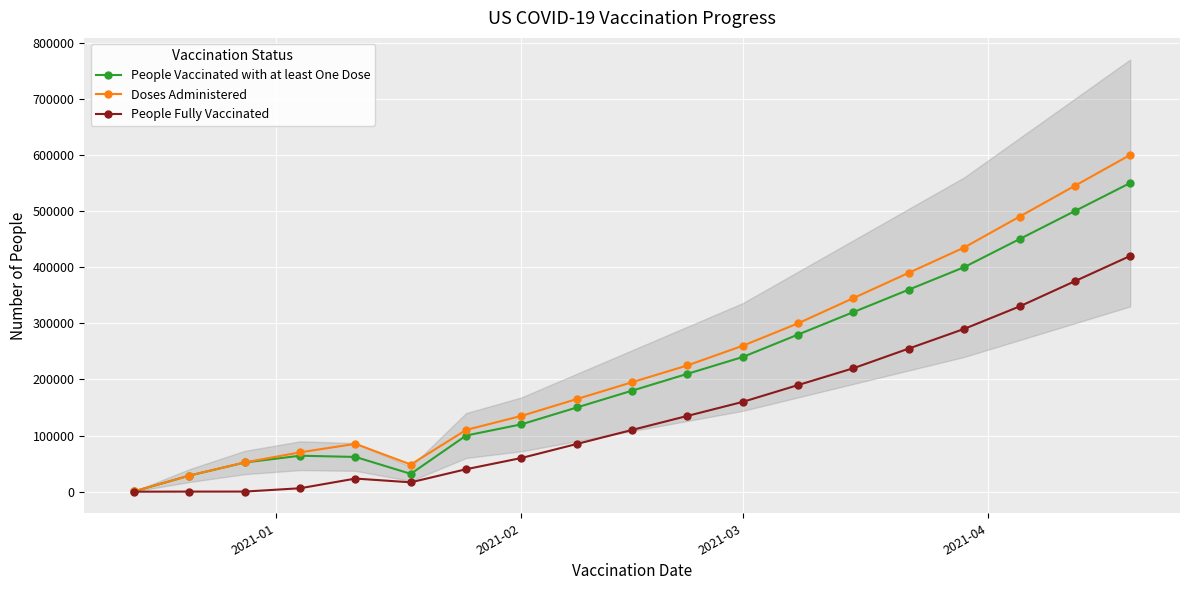

In Doses Administered, how many points are lower than both neighbors (excluding endpoints)?

1